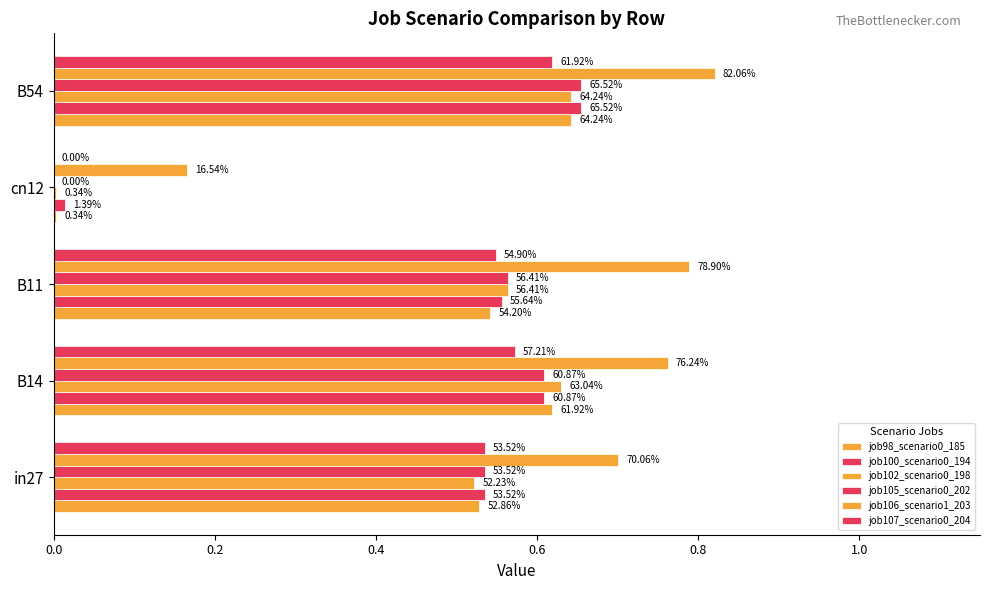

Are the bars grouped side by side (vs. stacked)?

Yes